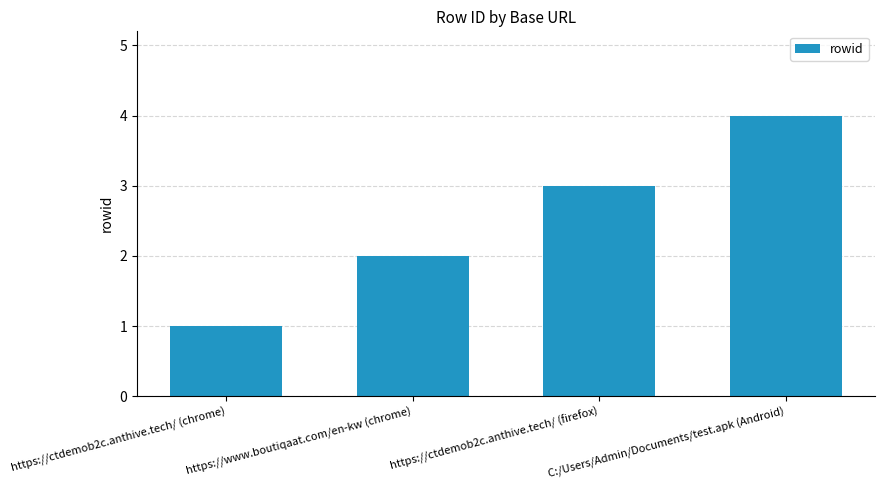

What is the label of the 1st bar from the right?

C:/Users/Admin/Documents/test.apk (Android)